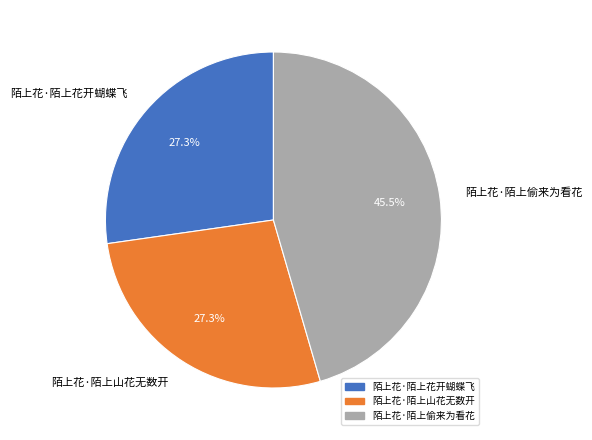

Is there any slice that represents more than half of the pie?

No